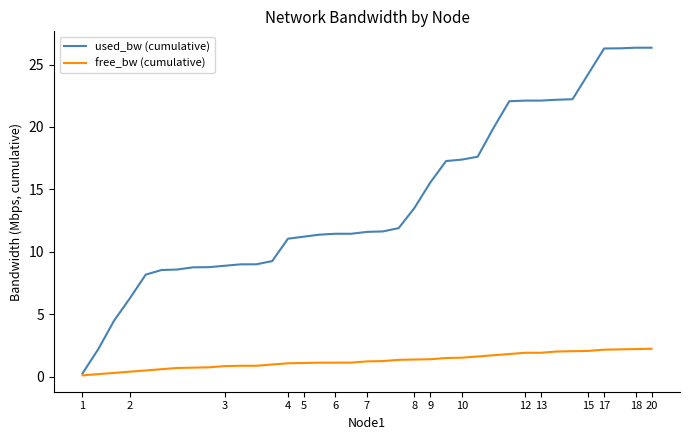

What is the maximum value for used_bw (cumulative)?

26.3